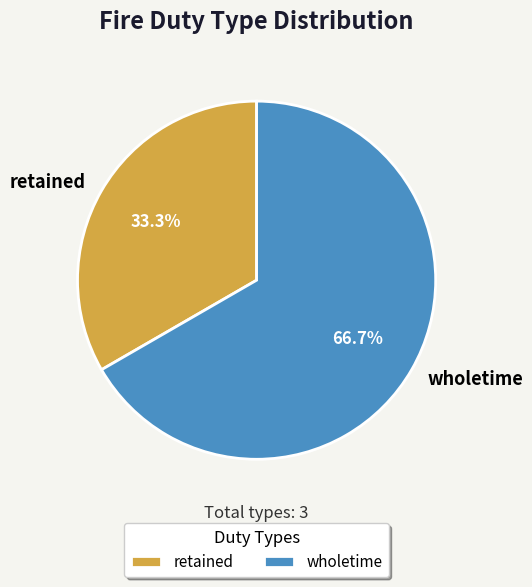

Which category has the biggest portion of the pie?

wholetime